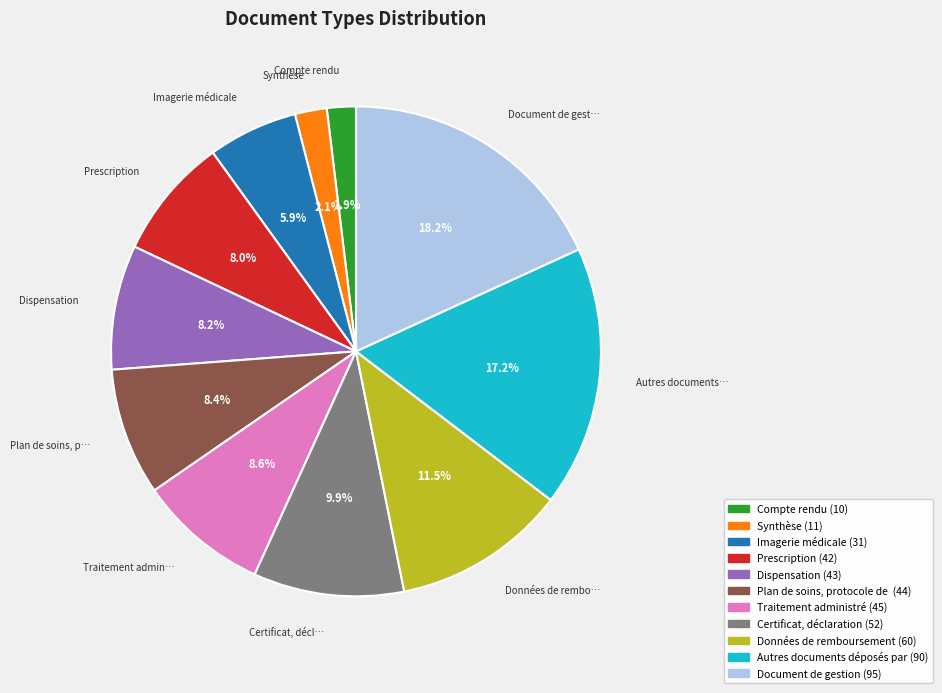

Is there a majority slice in this chart?

No